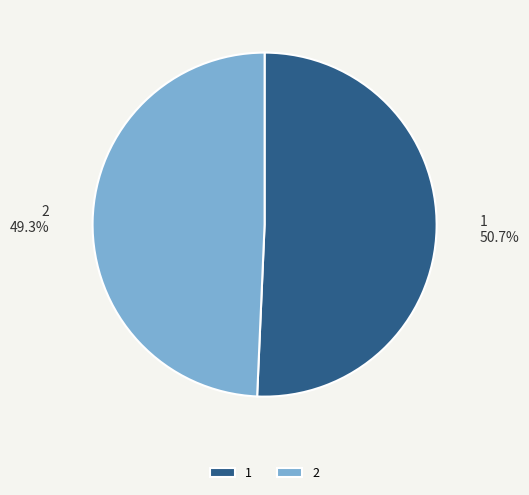

What is the smallest slice in the pie chart?

2